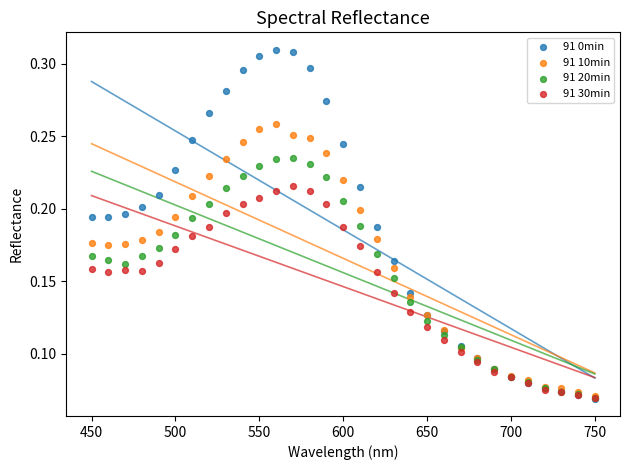

What are all the series names shown in the legend?

91 0min, 91 10min, 91 20min, 91 30min